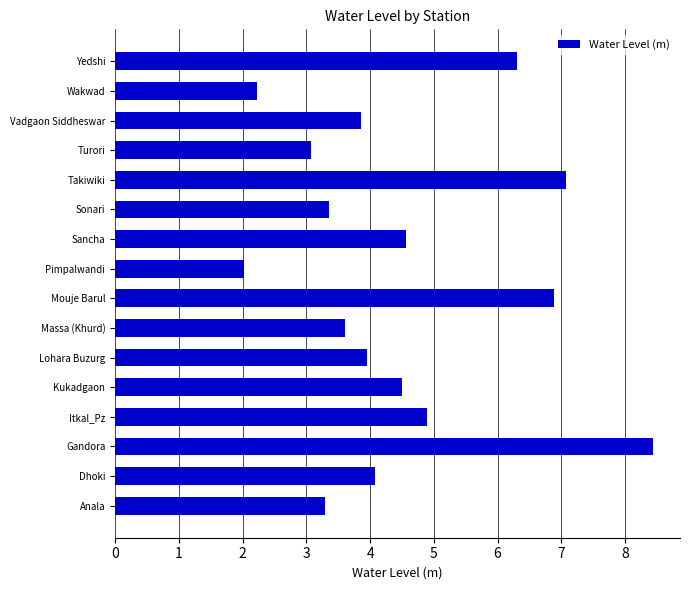

At which label is the value closest to 5?

Itkal_Pz